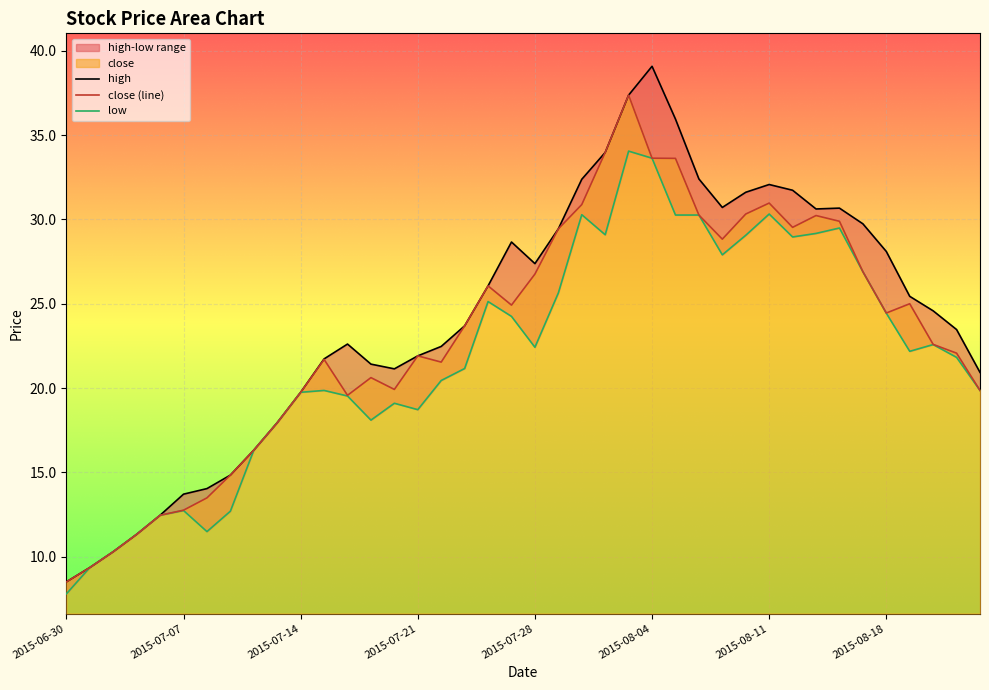

The close (line) series shows 12.8 at 2015-07-07. True or false?

True